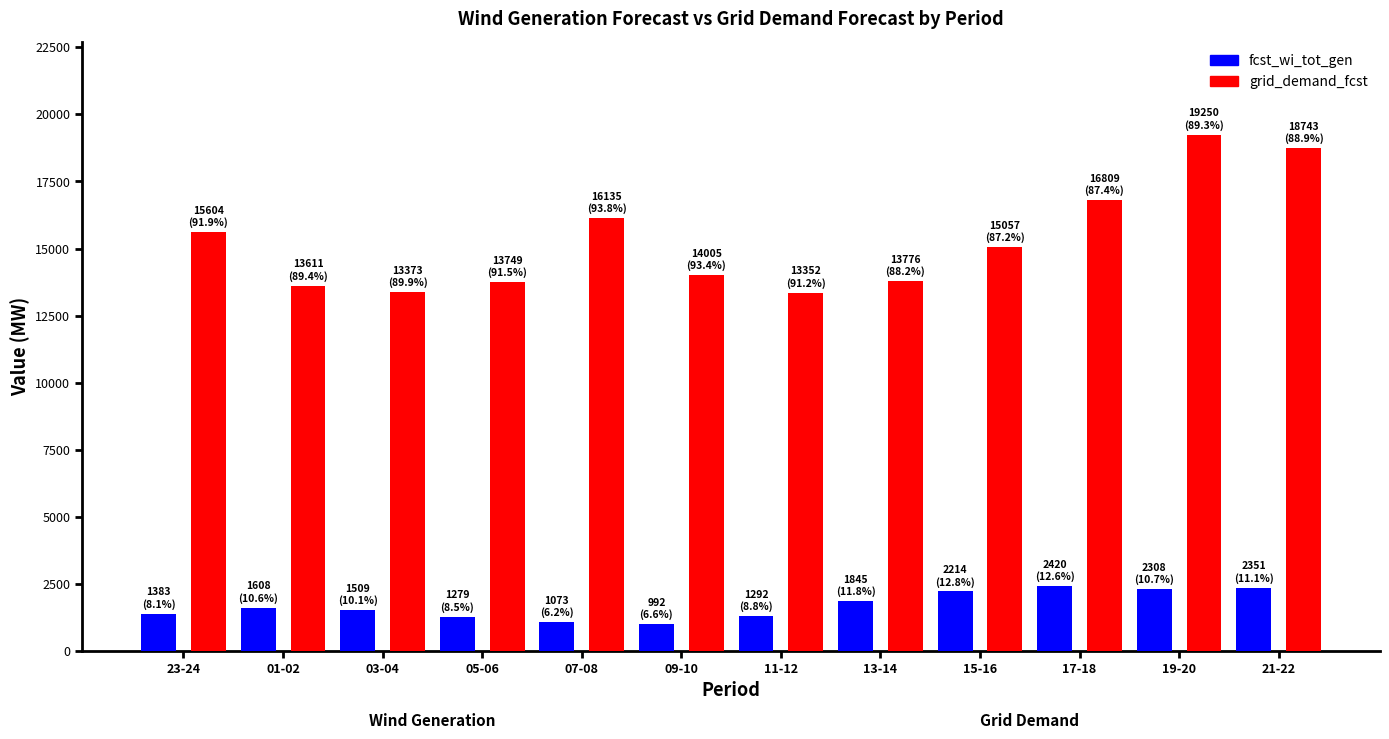

What is the difference between the grid_demand_fcst values at 07-08 and 13-14?

2359